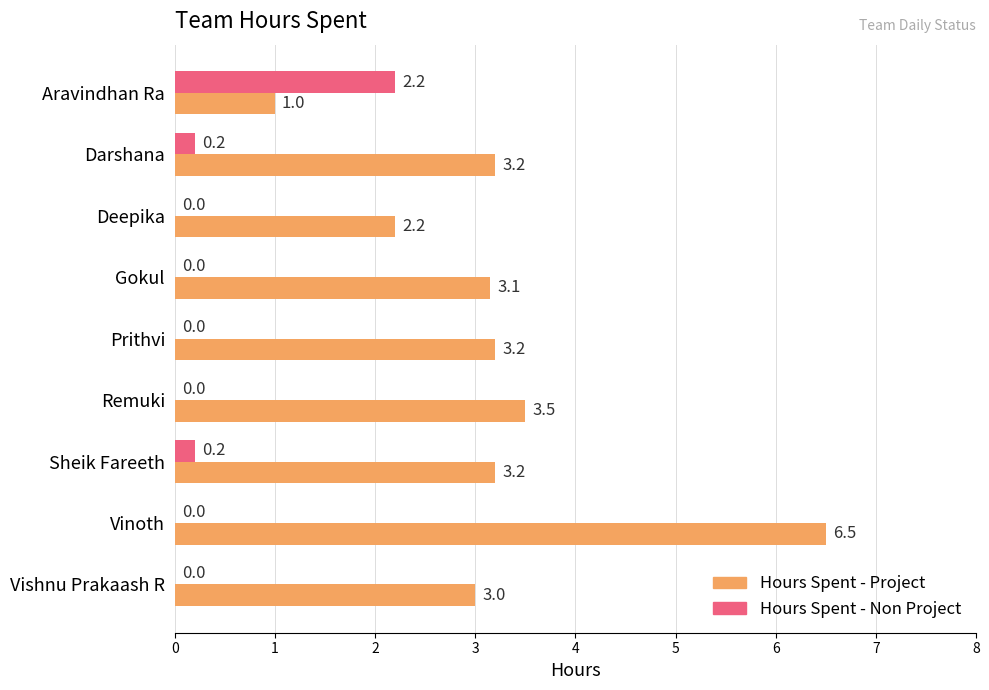

What is the maximum value shown in the chart?

6.5